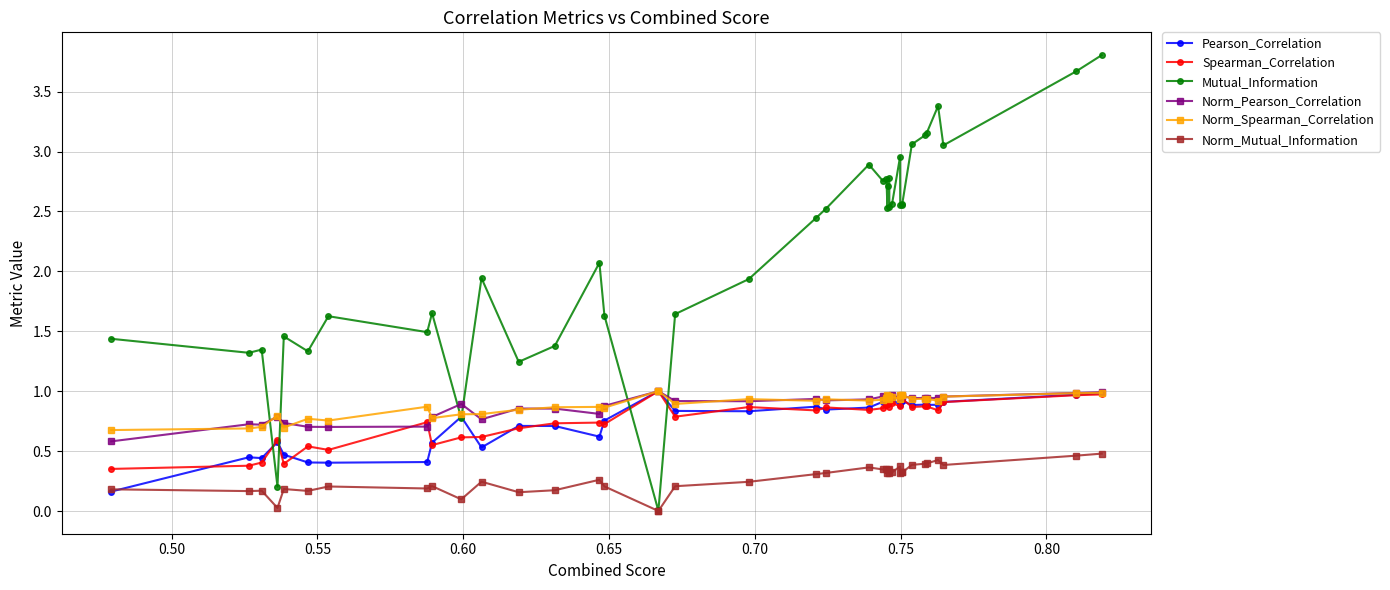

Which series has the largest total across all categories?

Mutual_Information